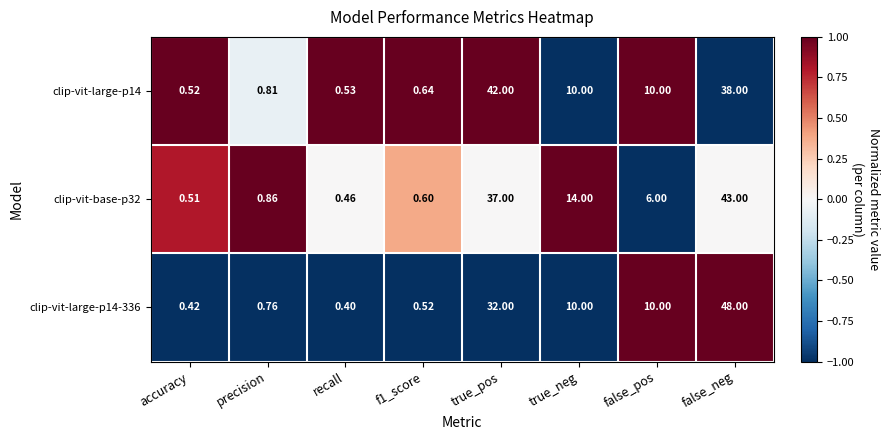

Is the value of clip-vit-large-p14 at accuracy greater than the value of clip-vit-base-p32 at precision?

No